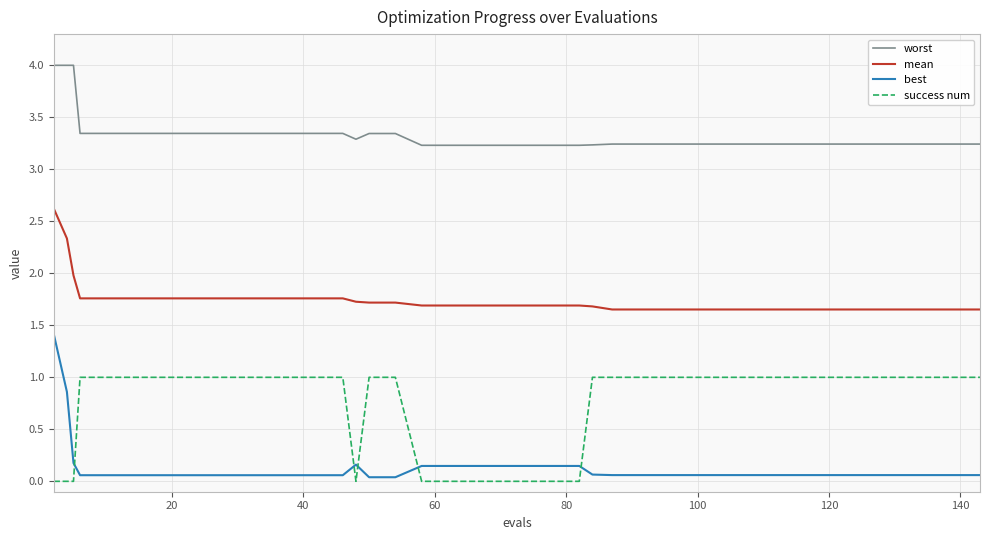

What is the difference between the maximum and second lowest values in the best series?

1.4